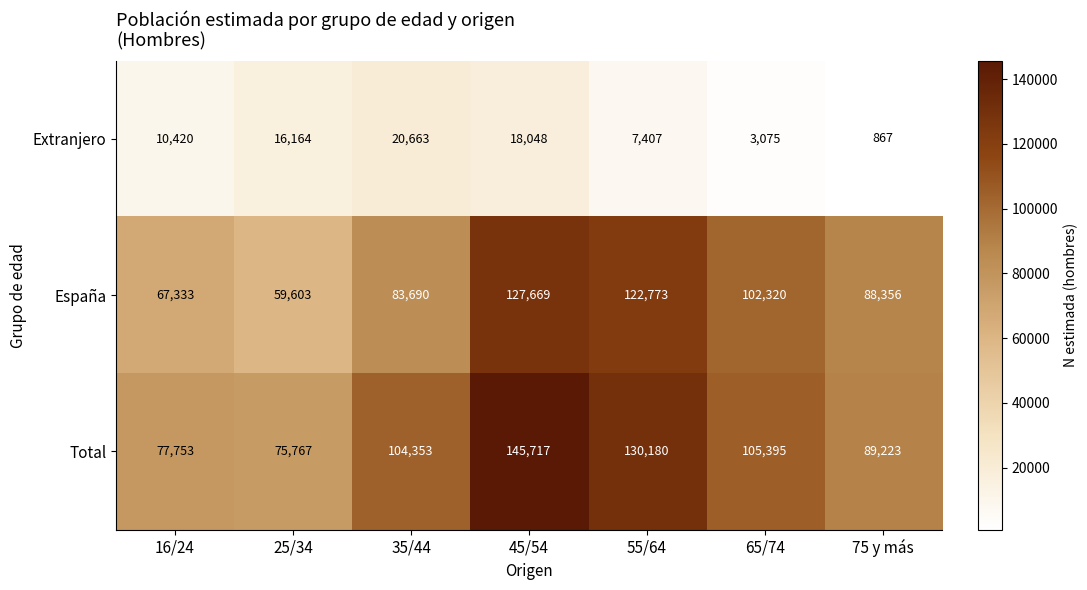

What is the maximum value shown in the chart?

145717